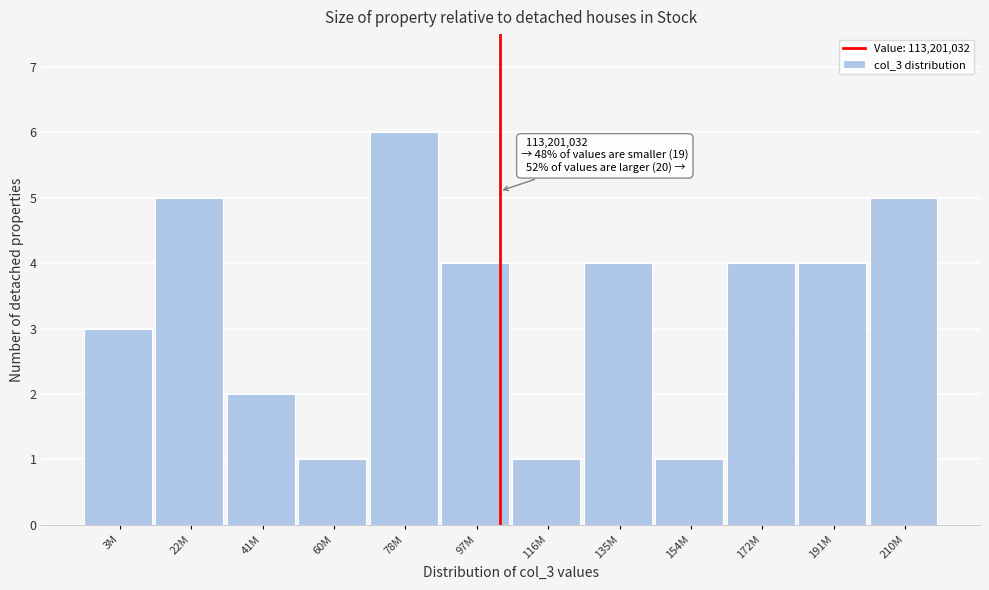

Reading left to right, transcribe all the data shown in this chart.

3	5	2	1	6	4	1	4	1	4	4	5